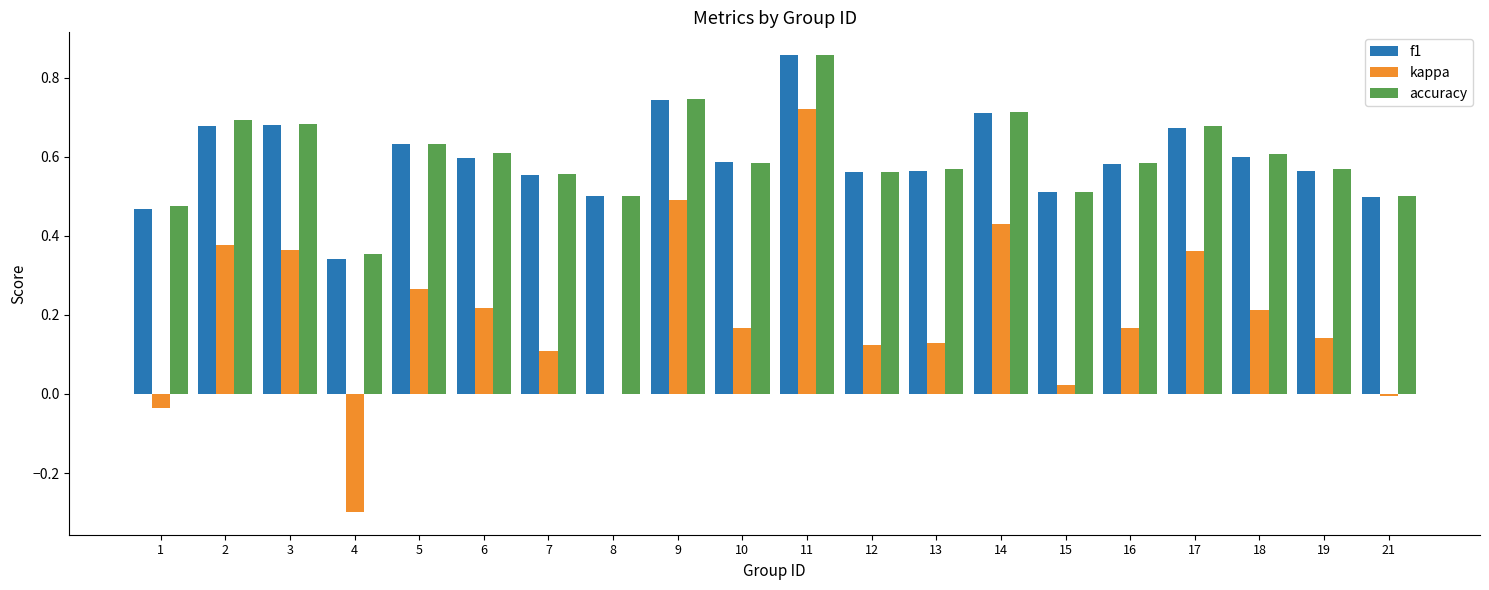

Is the value of kappa at 19 greater than the value of f1 at 11?

No